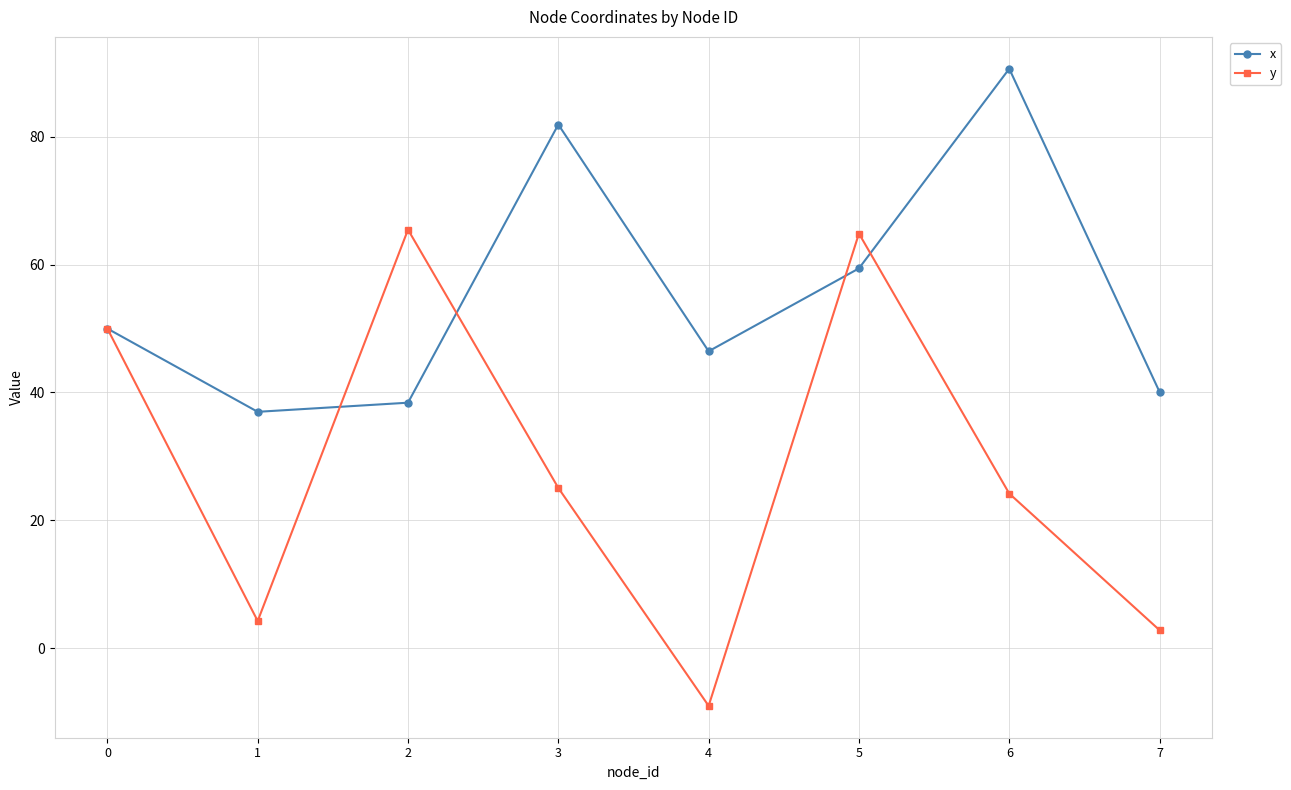

How many values in the y series are below 25?

4